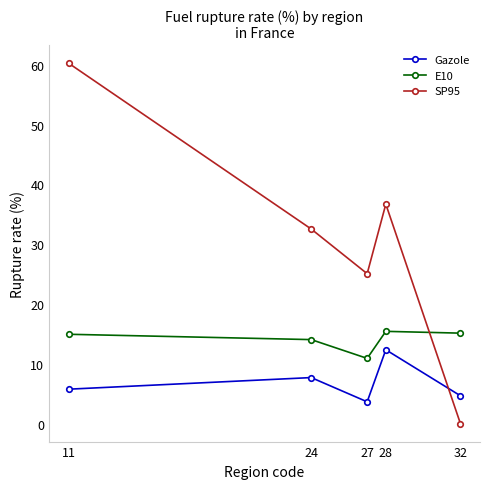

True or false: SP95 and Gazole cross at least once.

True